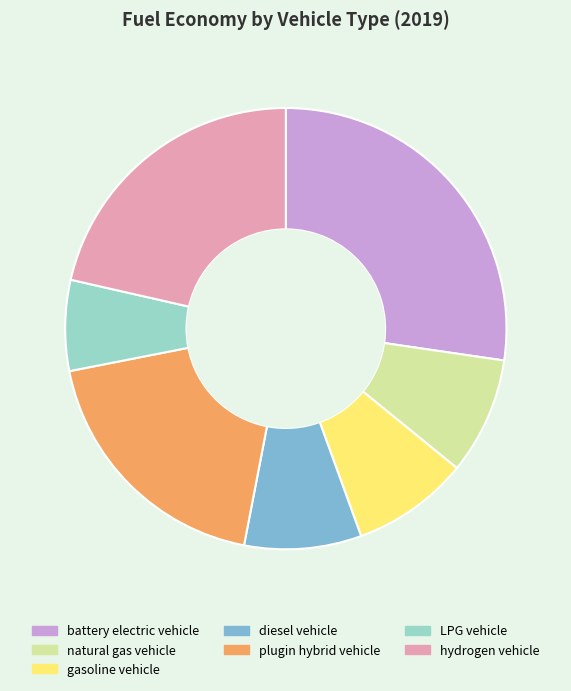

What is the smallest slice in the pie chart?

LPG vehicle